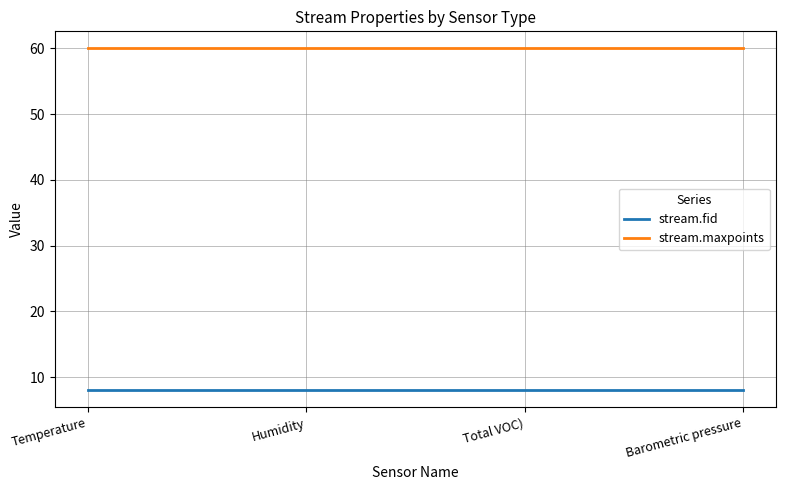

True or false: stream.fid and stream.maxpoints cross at least once.

False